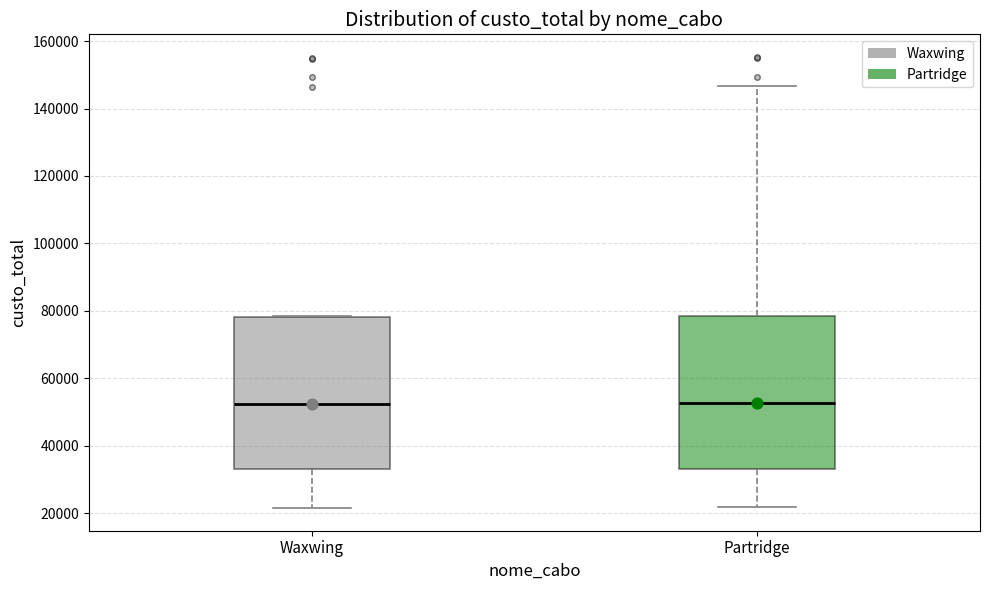

Reading left to right, read every box against the y-axis: the position of its median line, the range the box covers, and the ends of its whiskers. The values are not printed on the chart, so give them approximately, as read against the axis.

Waxwing: median 52000, box 34000 to 78000, whiskers 22000 to 78000
Partridge: median 52000, box 34000 to 78000, whiskers 22000 to 146000